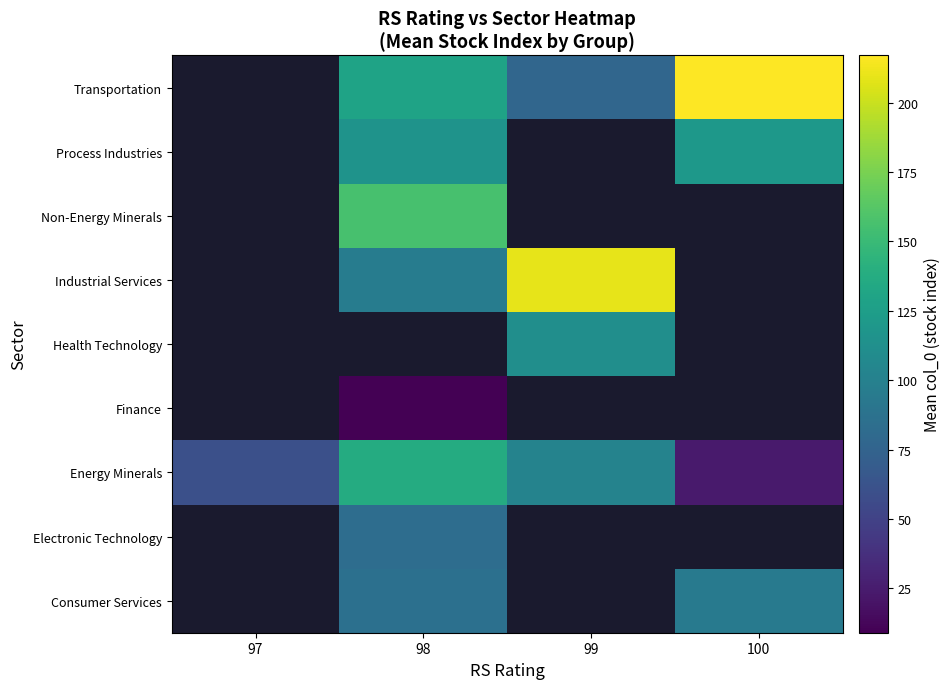

What is the total value across all series at 100?

456.0